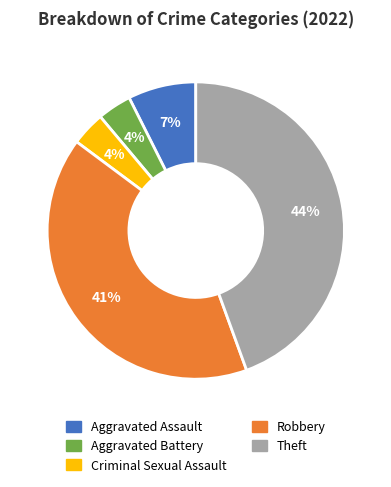

Does Criminal Sexual Assault represent more than half of the total?

No